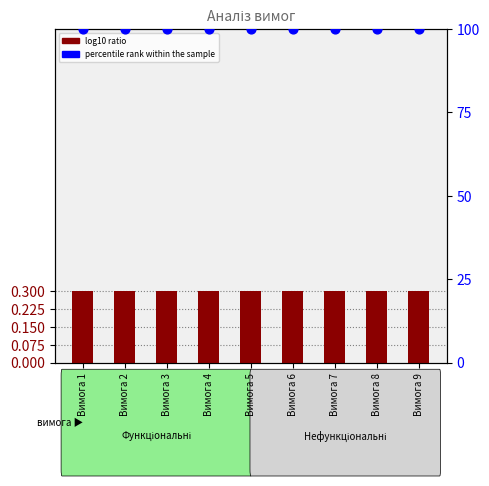

Which series contains the highest Y value?

percentile rank within the sample